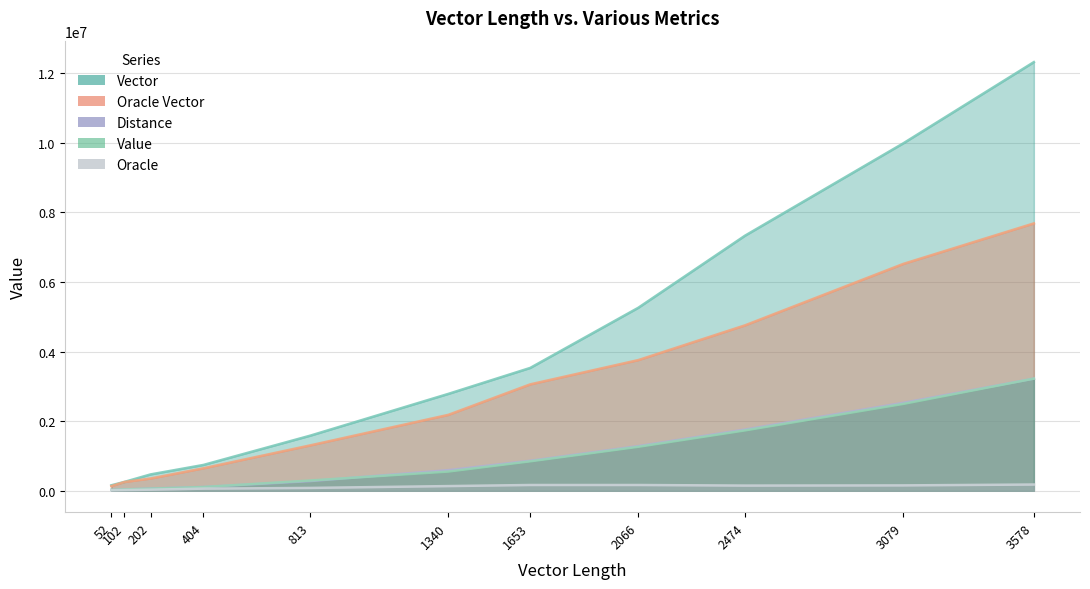

Count the number of categories in the chart.

11